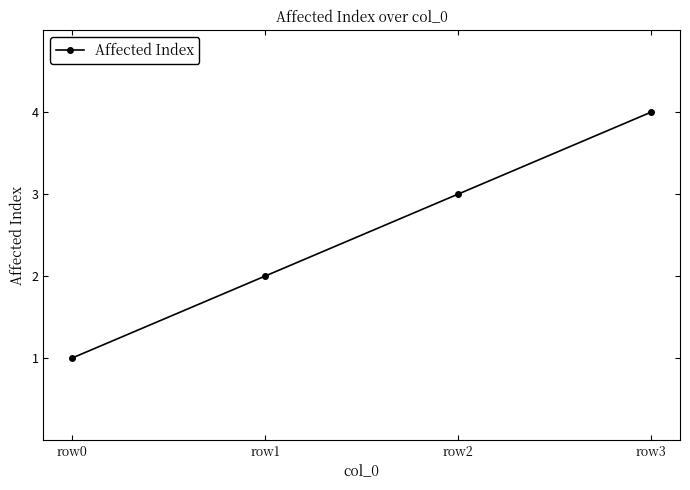

Which has a higher value, row0 or row2?

row2